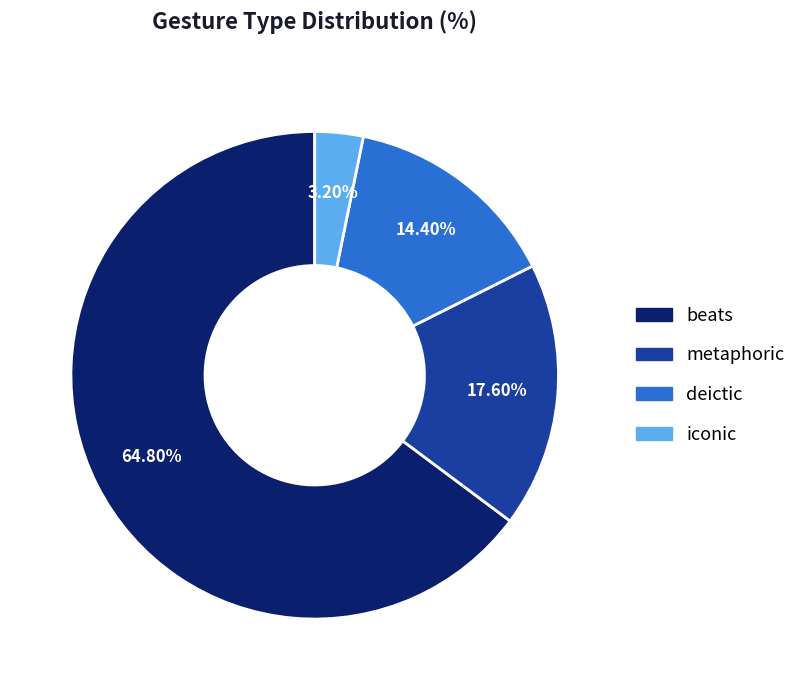

To the nearest percent, what portion does metaphoric represent?

18%